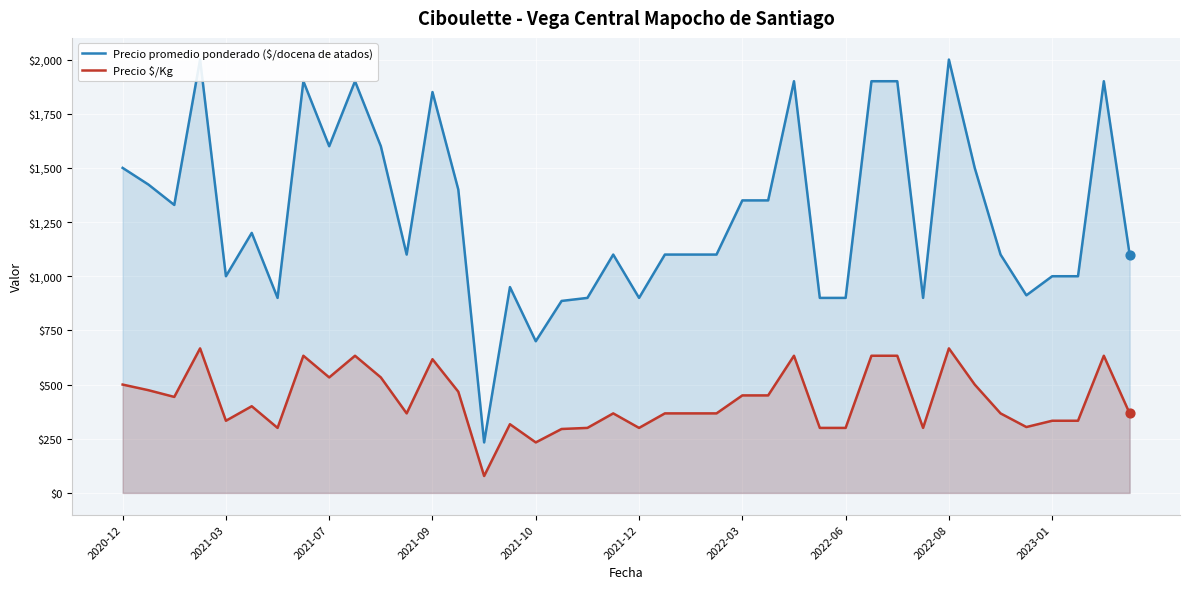

At how many categories does at least one series exceed 143?

40